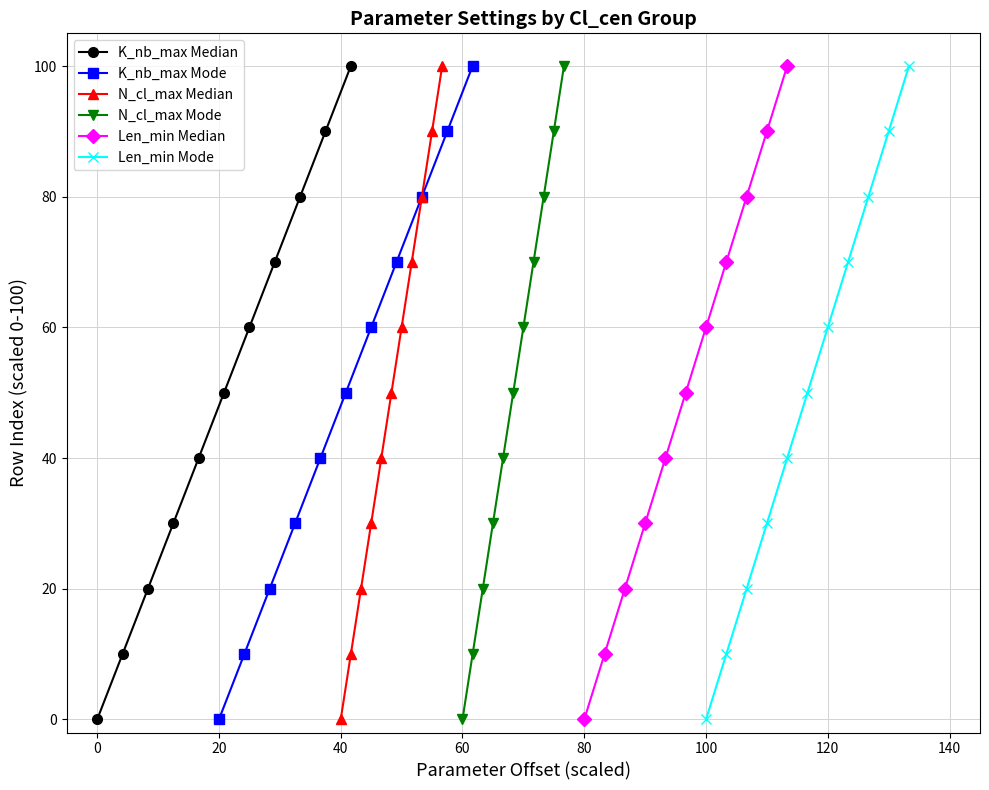

What is the difference between the maximum and minimum values in the N_cl_max Mode series?

100